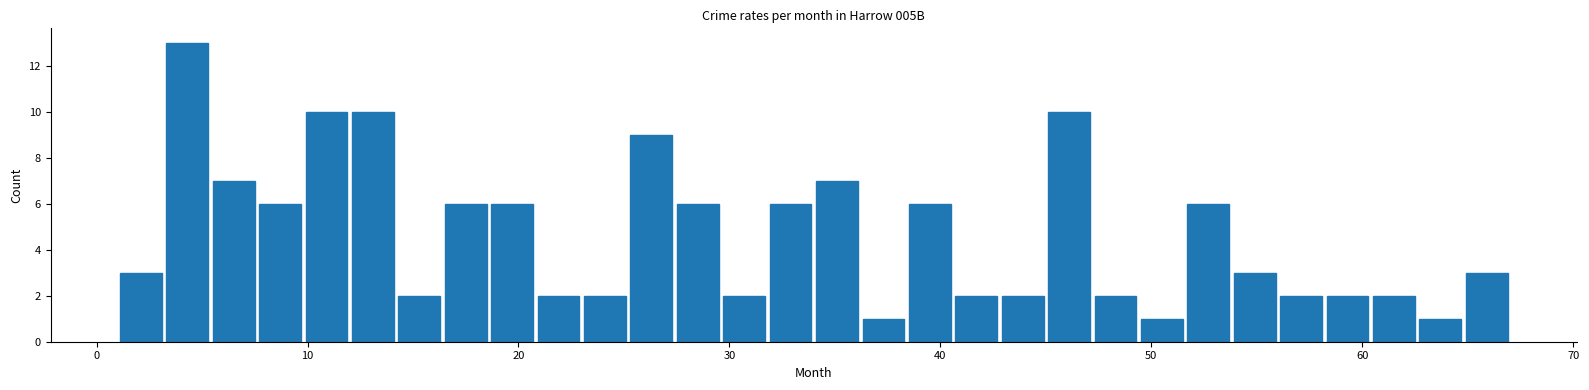

Around what value on the x-axis is the tallest bar? Give the approximate position of its centre, as read against the axis.

4